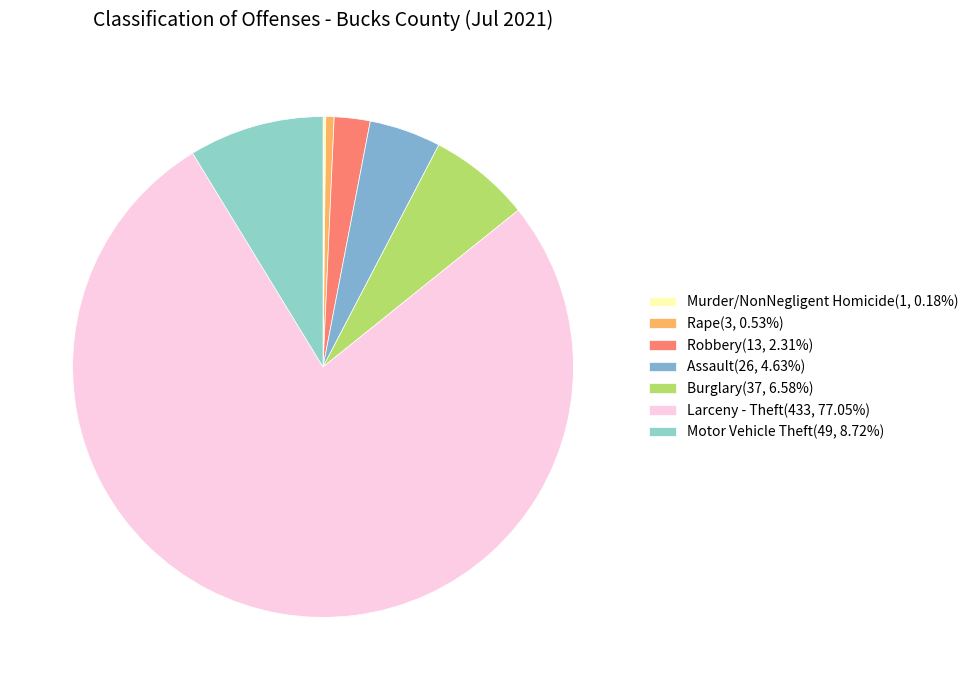

Is there any slice that represents more than half of the pie?

Yes